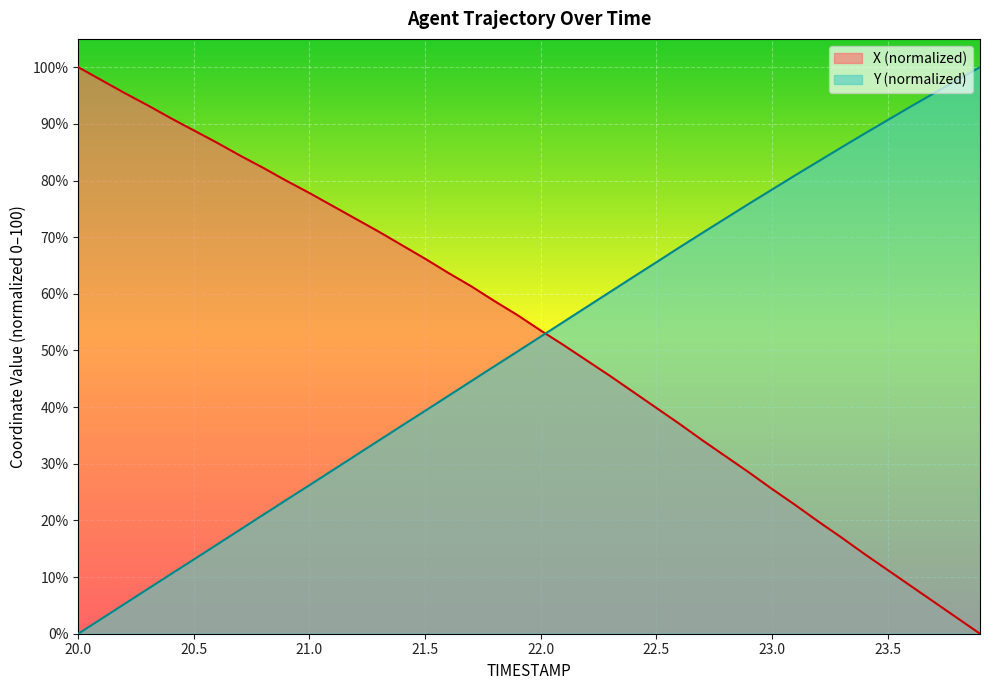

After their last crossing, which series has the higher values: Y or X?

Y